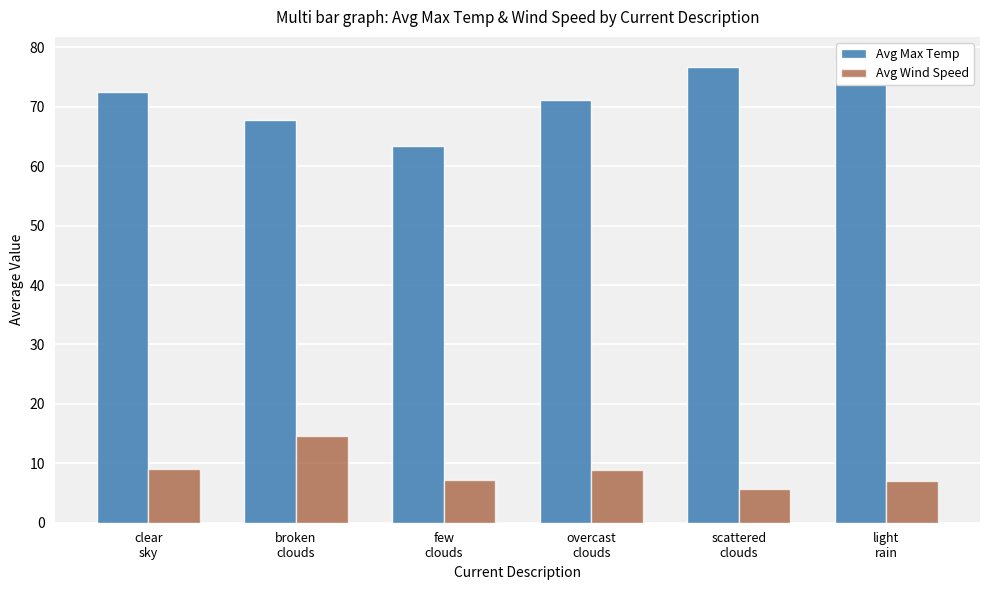

How many bars are there in each group?

2